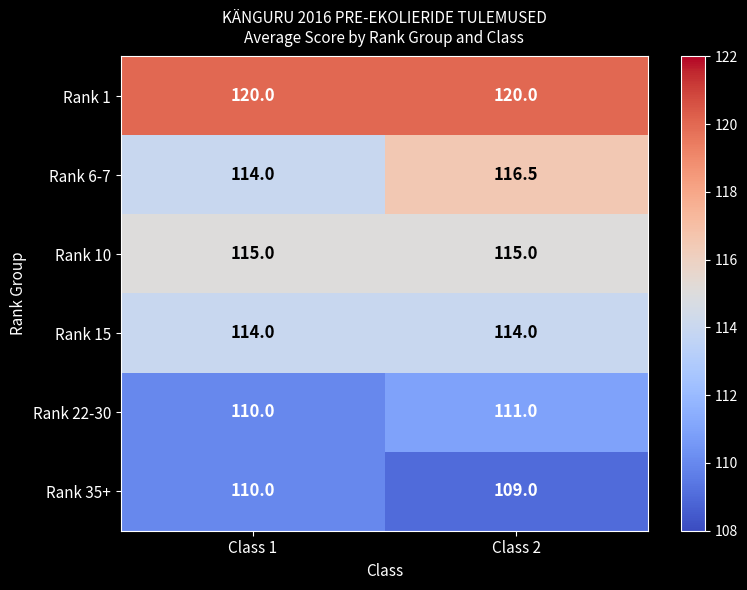

What is the maximum value for Rank 15?

114.0